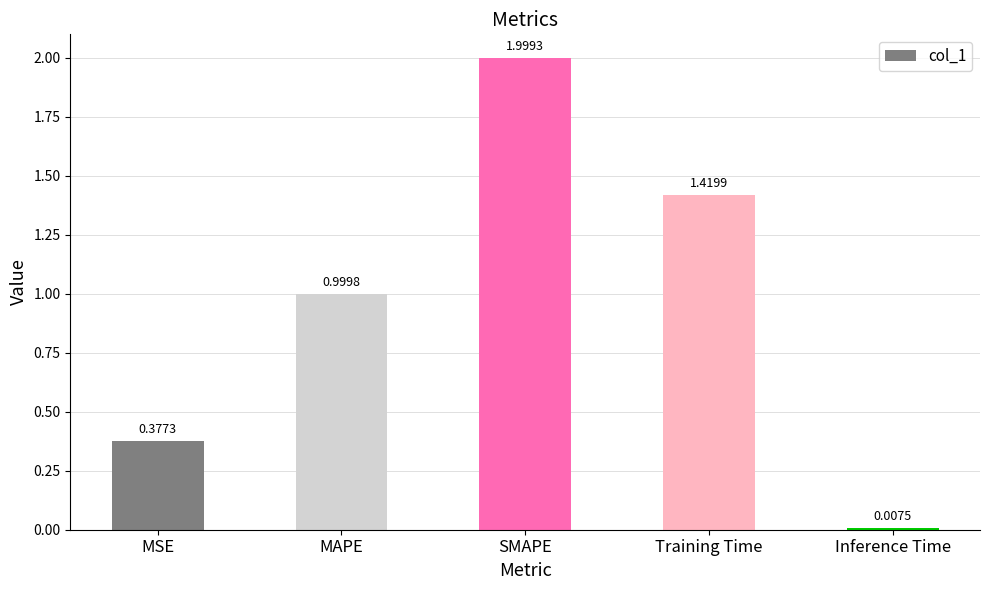

At which category does the chart reach its minimum across all series?

Inference Time